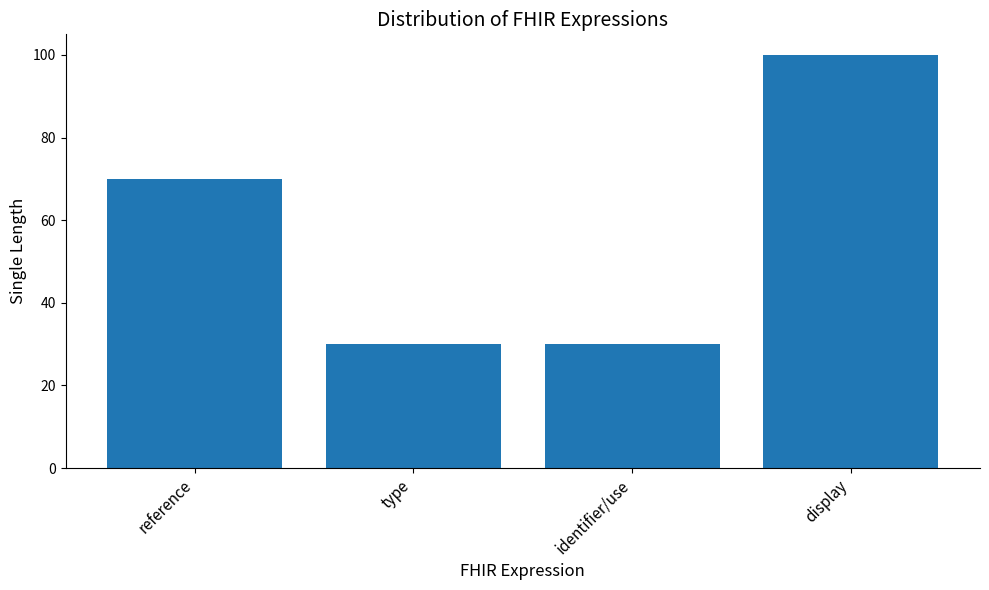

How many values are between 30 and 100?

4